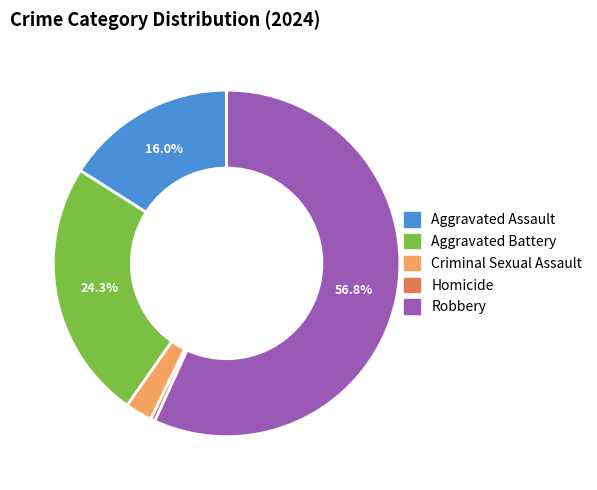

Does any single category account for the majority?

Yes